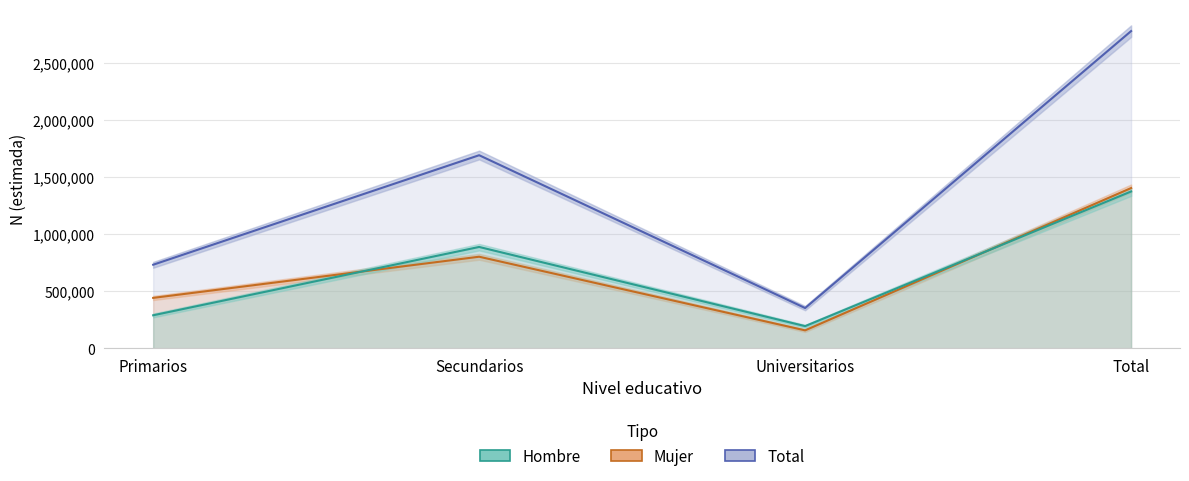

Which series has the widest spread of values?

Total